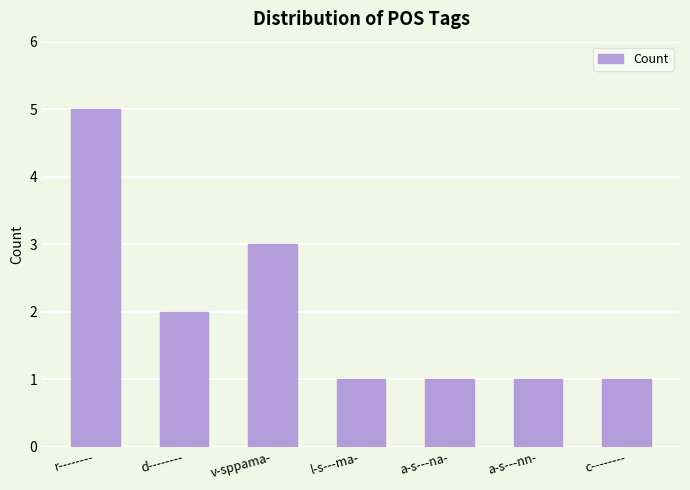

What is the difference between the maximum and minimum values?

4